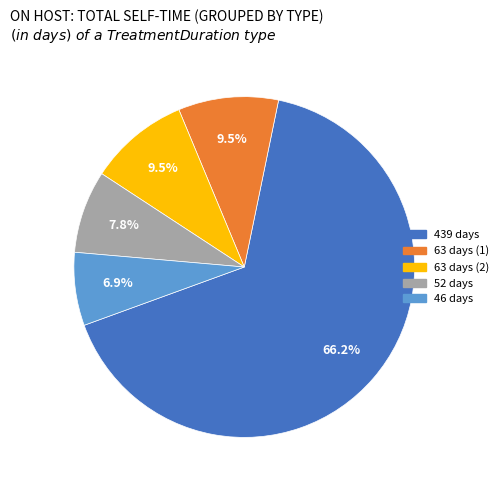

Is there any slice that represents more than half of the pie?

Yes